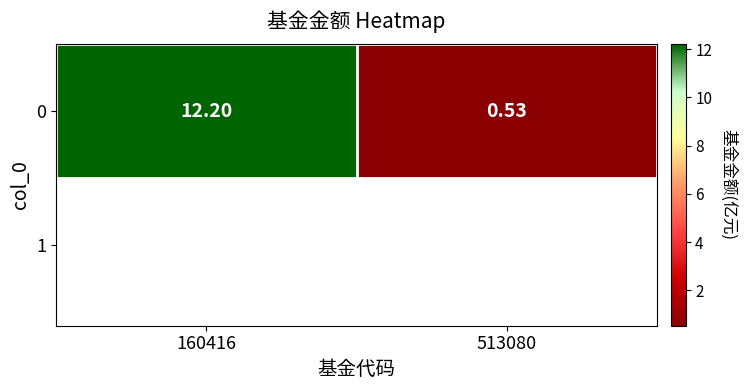

Rank the categories by value from lowest to highest.

513080, 160416